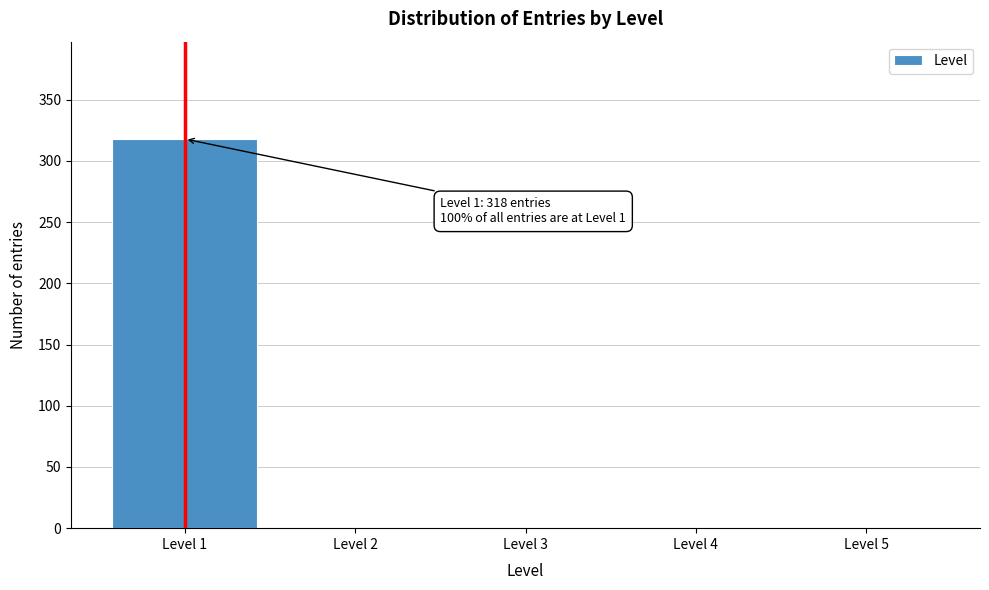

Reading right to left, extract all data points from this chart.

Level 5=0	Level 4=0	Level 3=0	Level 2=0	Level 1=318